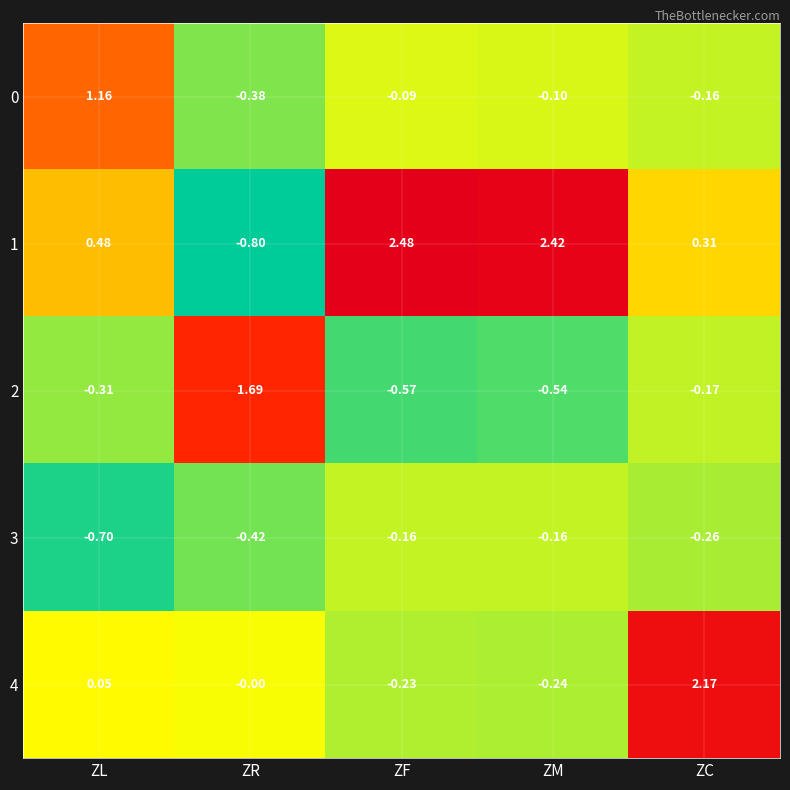

How many categories are shown in the chart?

5